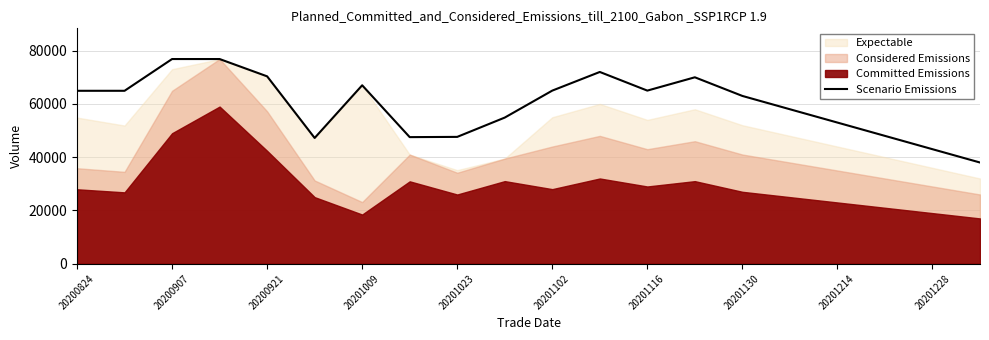

Where is the data nearest to the value 57427?

15